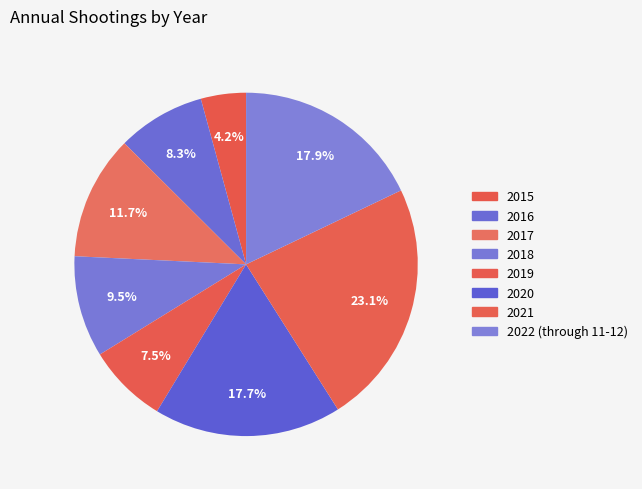

Combined, do 2018 and 2016 account for over 50%?

No